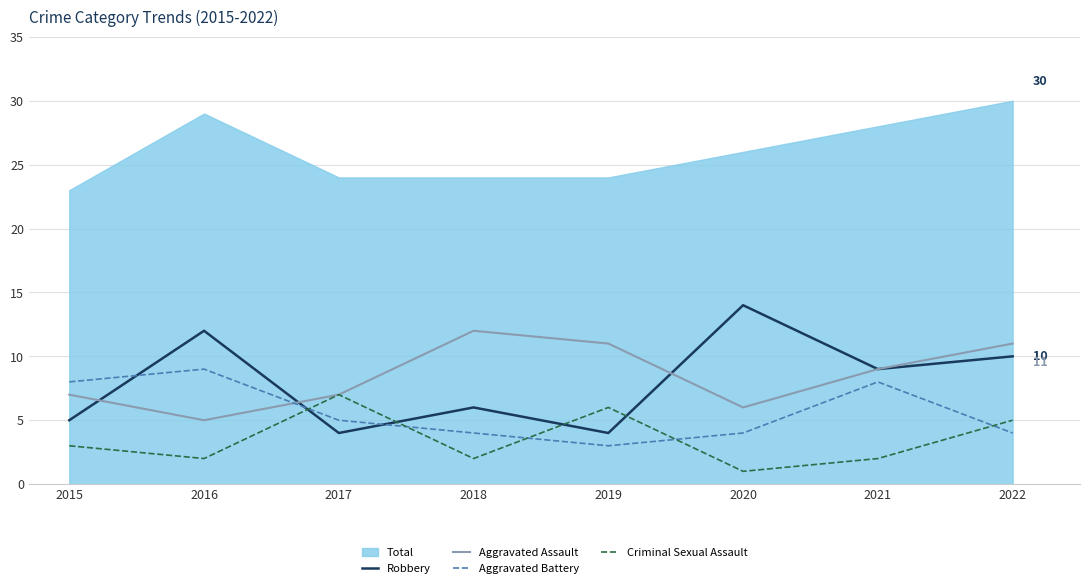

Which category has the lowest value in the Criminal Sexual Assault series?

2020